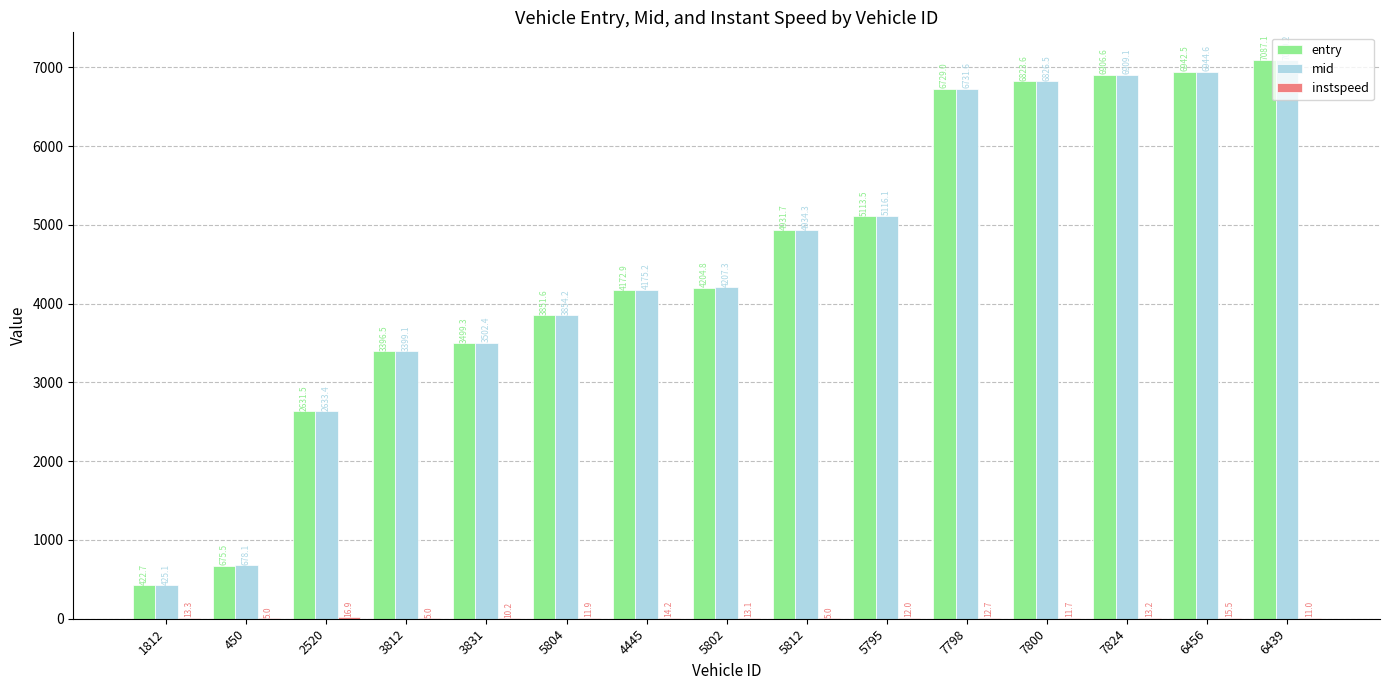

Is the value of entry at 5812 greater than the value of mid at 7800?

No